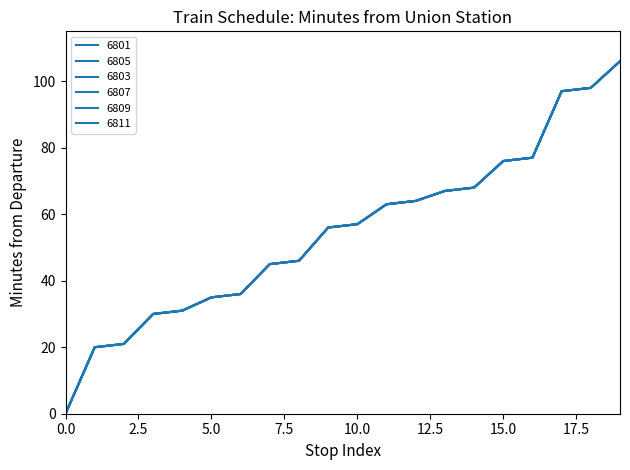

Is this an area chart (filled region under the line)?

No